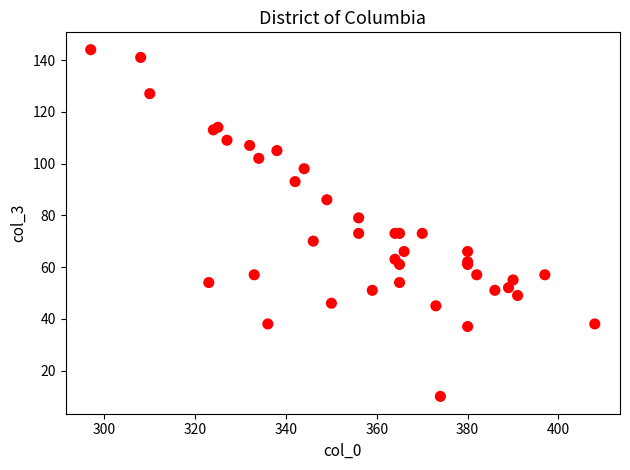

What Y value in the scatter plot is closest to 77?

79